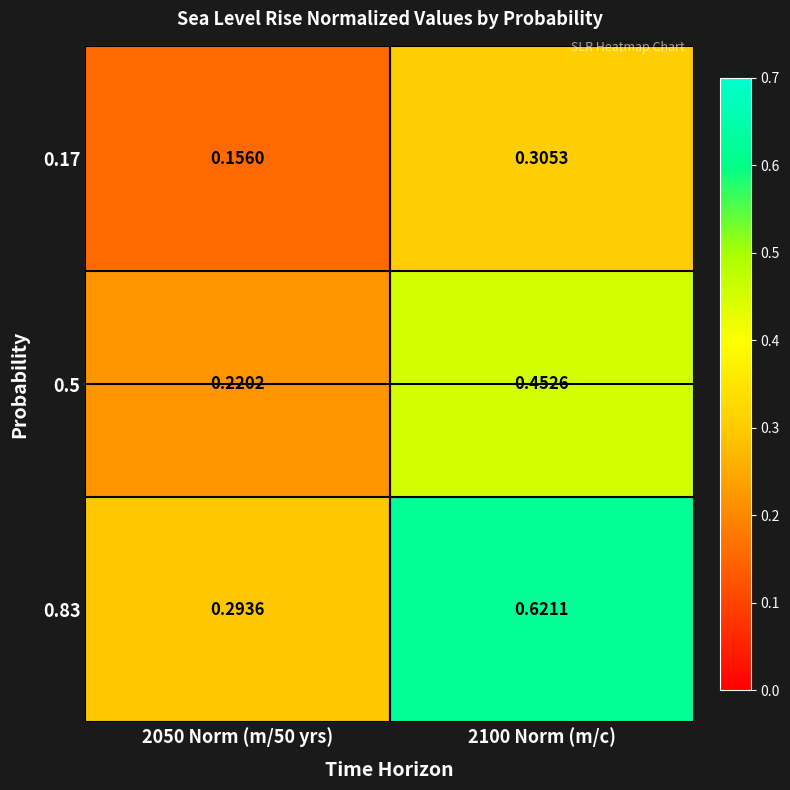

Is the value of 0.17 at 2050 Norm (m/50 yrs) greater than the value of 0.5 at 2100 Norm (m/c)?

No